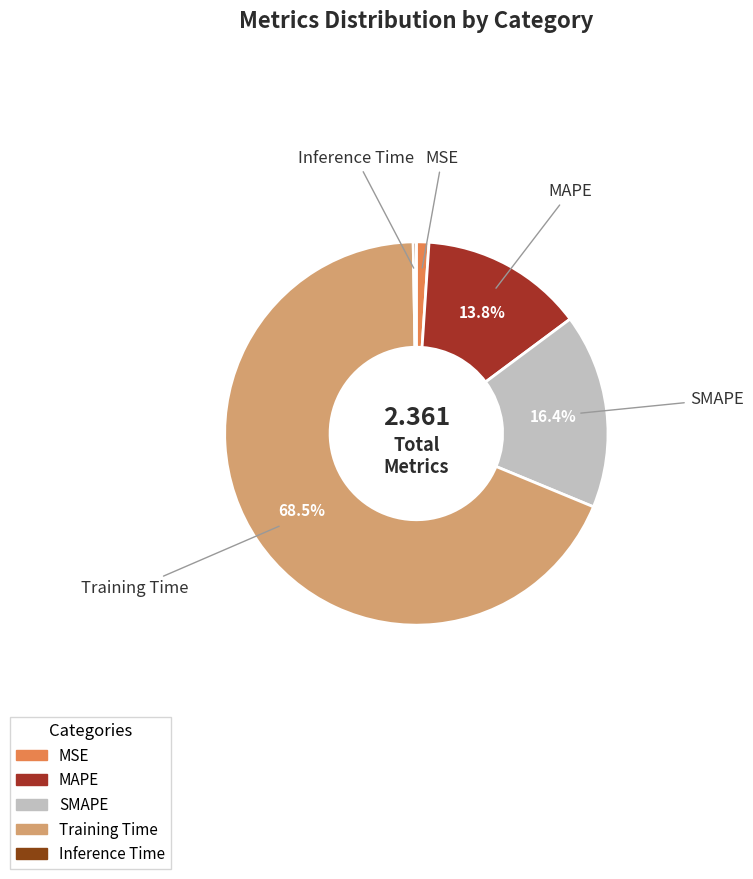

What is the largest slice in the pie chart?

Training Time